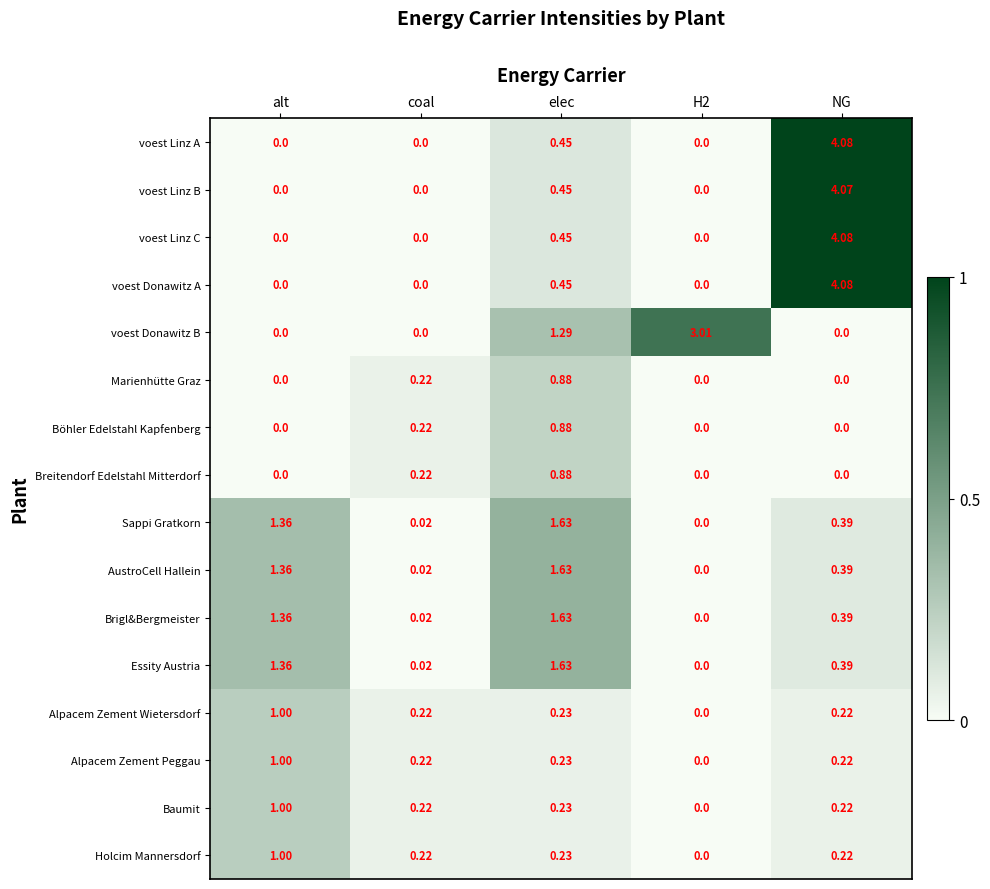

Which category has the highest value in the AustroCell Hallein series?

elec